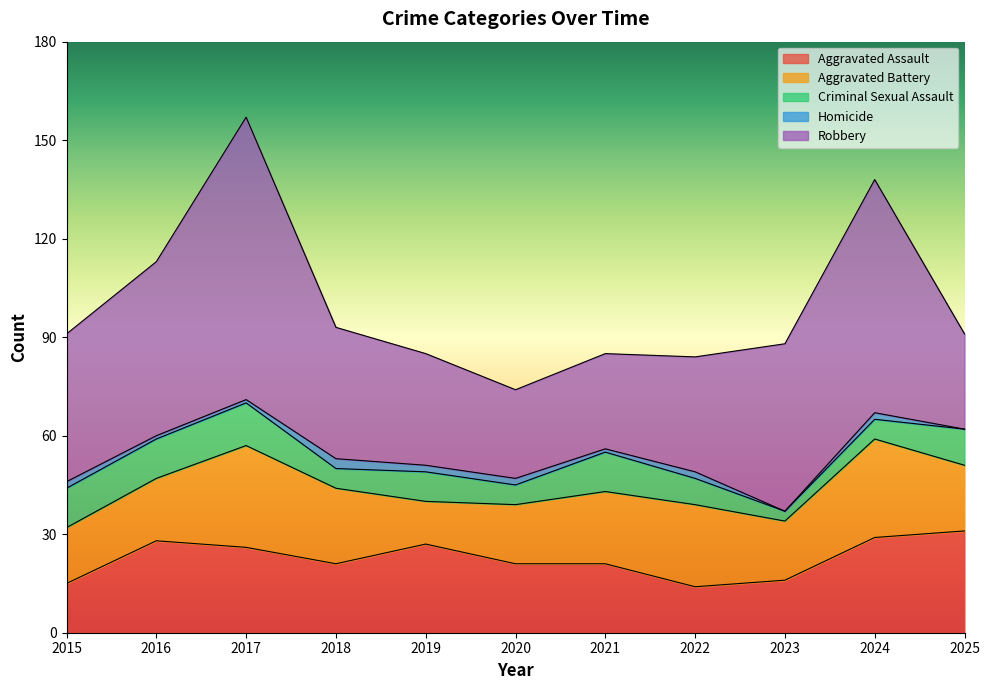

At which label does Robbery first exceed 40?

2015